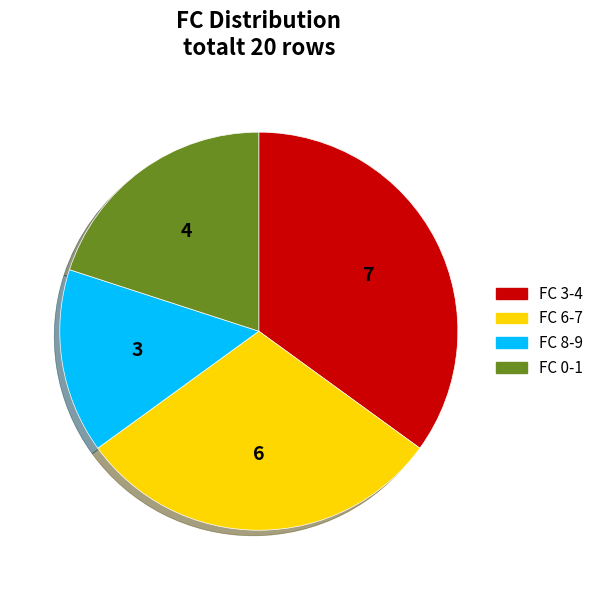

How many slices are in this pie chart?

4